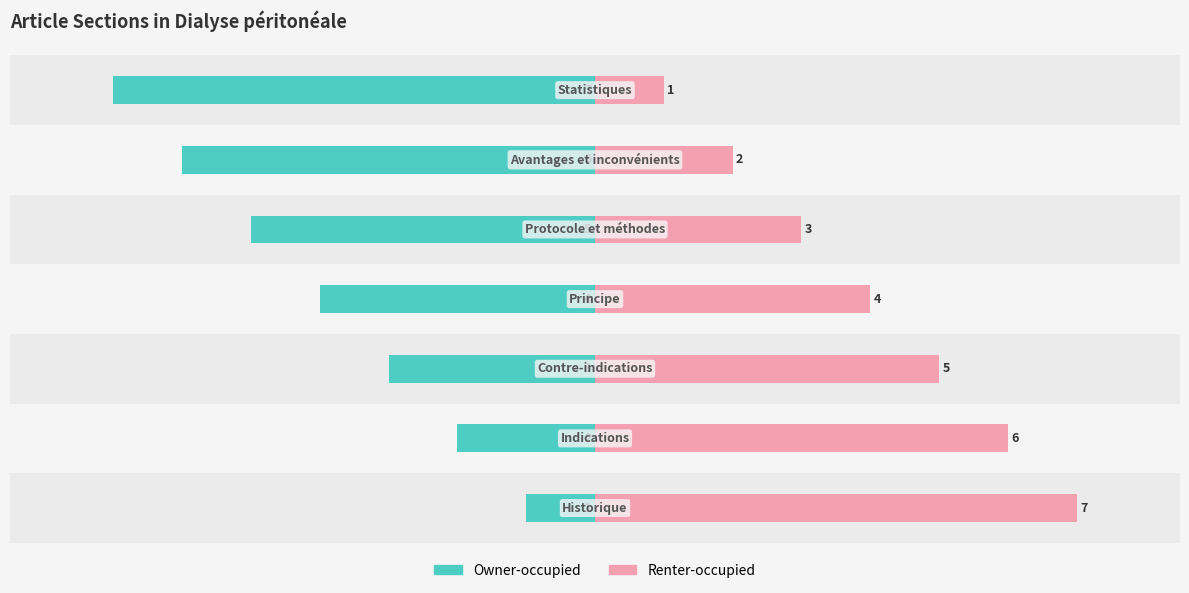

List the series in order of their peak value, highest first.

Renter-occupied, Owner-occupied